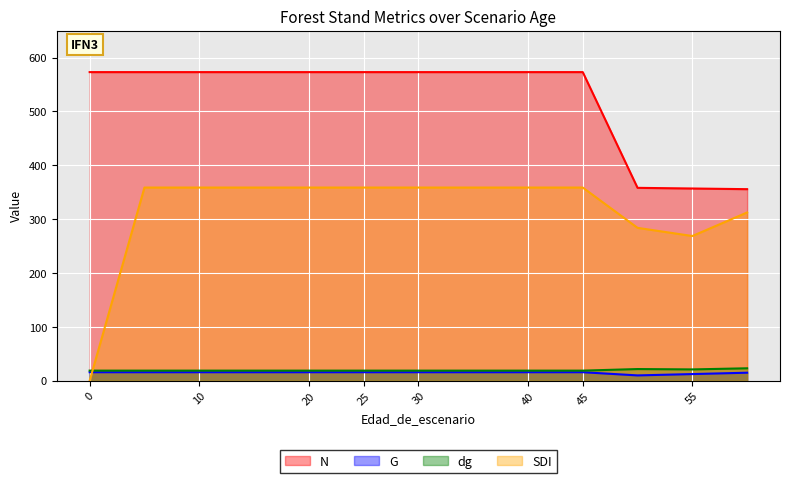

At which category is the sum across all series the highest?

5